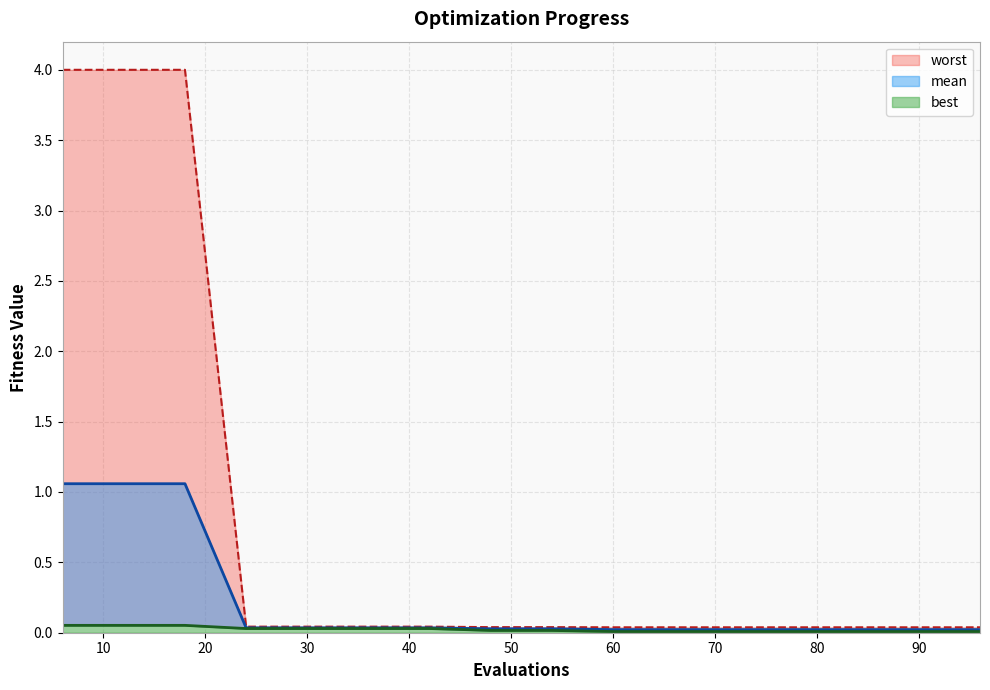

Reading right to left, transcribe all the data shown in this chart.

mean: 96=0.0	90=0.0	84=0.0	78=0.0	72=0.0	66=0.0	60=0.0	54=0.0	48=0.0	42=0.0	36=0.0	30=0.0	24=0.0	18=1.1	12=1.1	6=1.1
best: 96=0.0	90=0.0	84=0.0	78=0.0	72=0.0	66=0.0	60=0.0	54=0.0	48=0.0	42=0.0	36=0.0	30=0.0	24=0.0	18=0.1	12=0.1	6=0.1
worst: 96=0.0	90=0.0	84=0.0	78=0.0	72=0.0	66=0.0	60=0.0	54=0.0	48=0.0	42=0.0	36=0.0	30=0.0	24=0.0	18=4.0	12=4.0	6=4.0